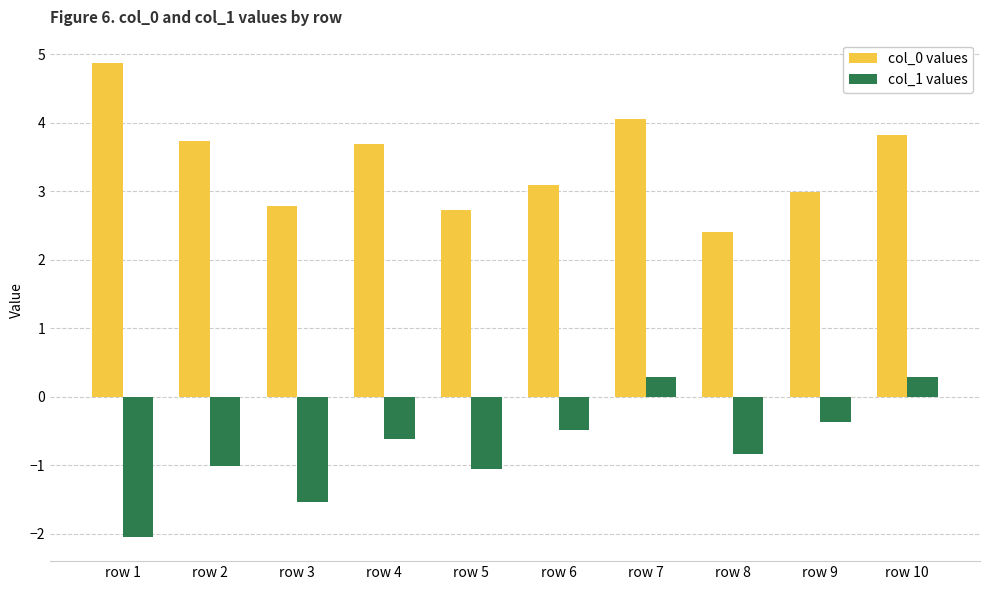

Reading left to right, list all the values displayed in this chart.

col_0 values: 4.9	3.7	2.8	3.7	2.7	3.1	4.1	2.4	3.0	3.8
col_1 values: -2.1	-1.0	-1.5	-0.6	-1.1	-0.5	0.3	-0.8	-0.4	0.3